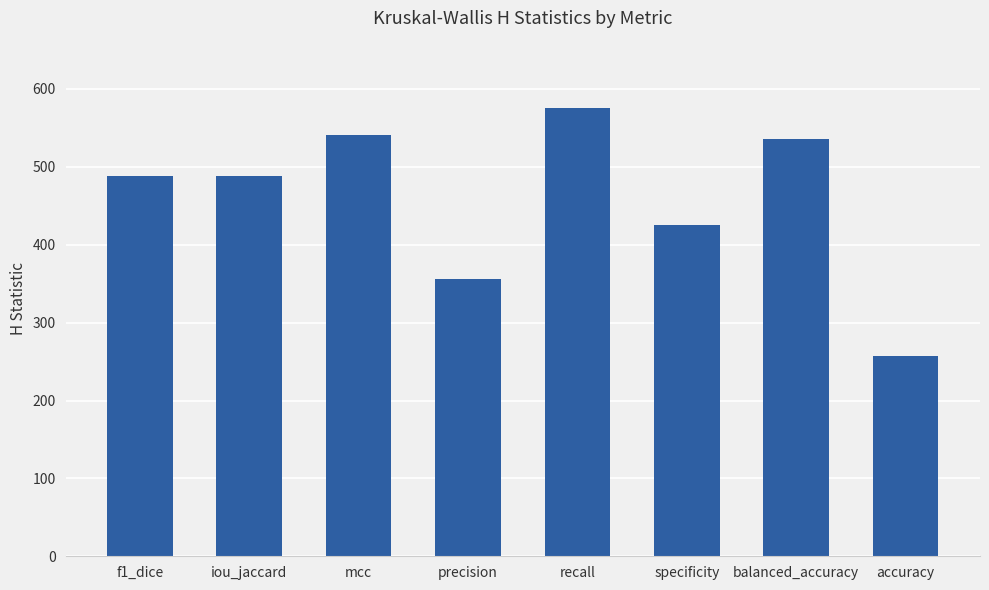

Reading right to left, transcribe all the data shown in this chart.

accuracy=256.9	balanced_accuracy=535.6	specificity=425.8	recall=575.7	precision=356.1	mcc=540.8	iou_jaccard=488.4	f1_dice=488.4